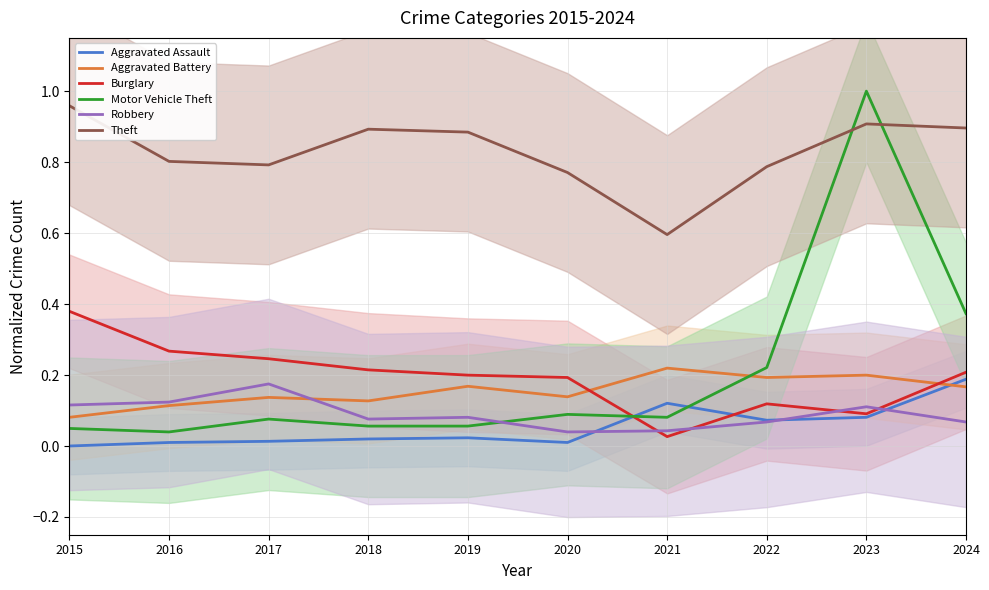

At which category does the chart reach its minimum across all series?

2015